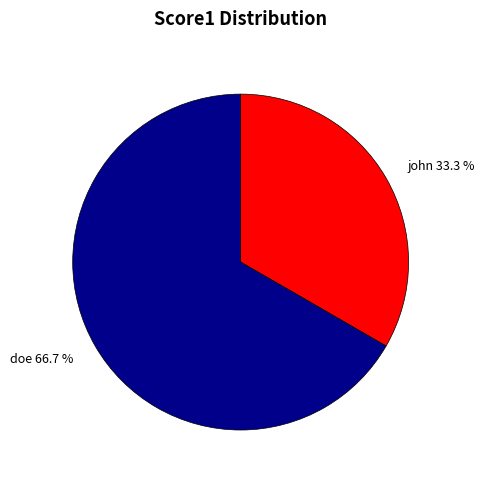

What percentage is the john slice, to the nearest percent?

33%